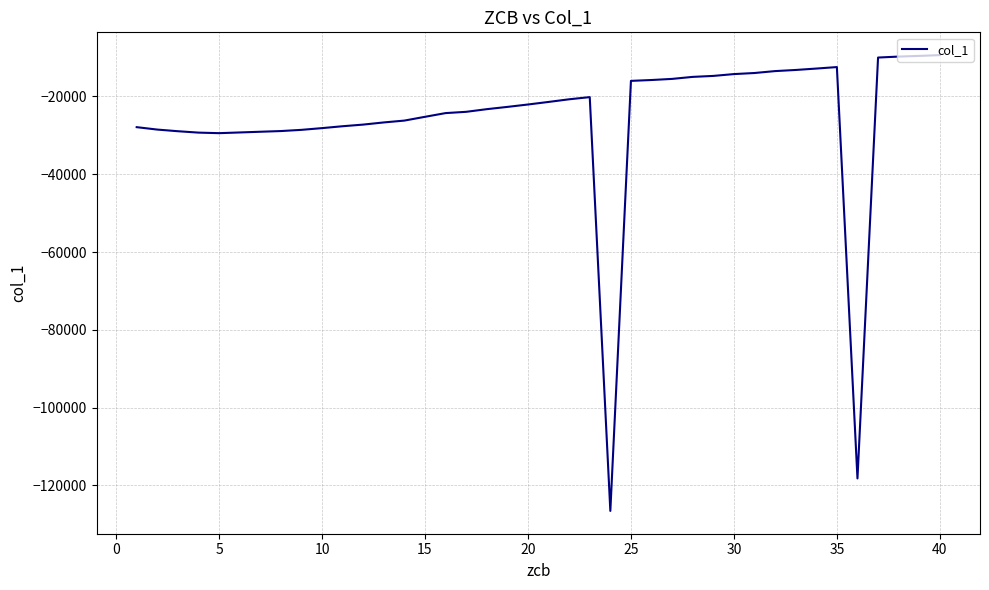

What is the minimum value shown in the chart?

-126548.0